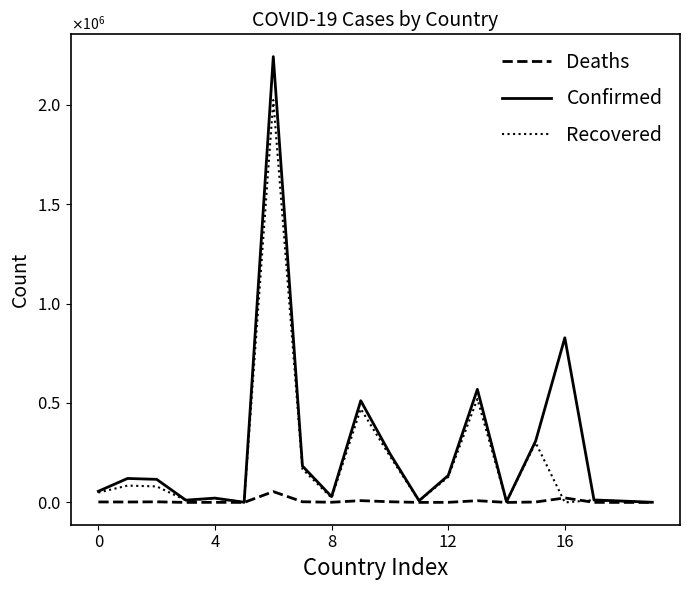

Does the chart have visible grid lines?

No